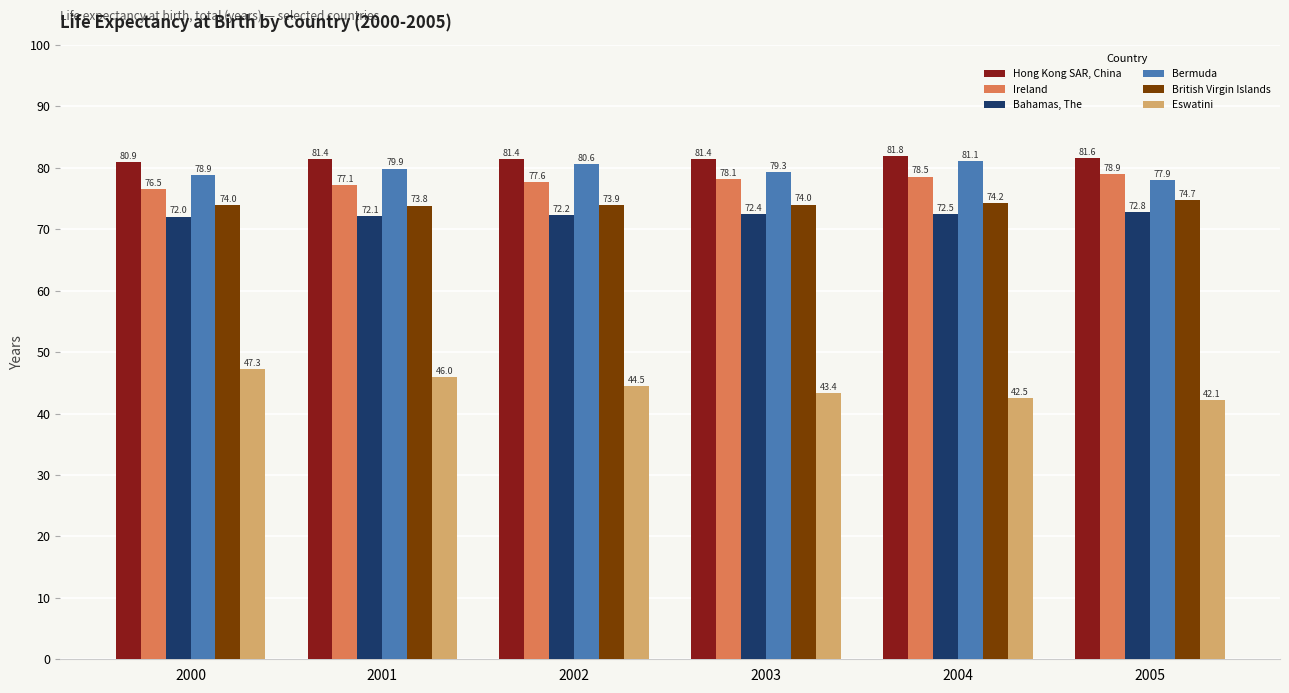

List the series in order of their peak value, highest first.

Hong Kong SAR, China, Bermuda, Ireland, British Virgin Islands, Bahamas, The, Eswatini